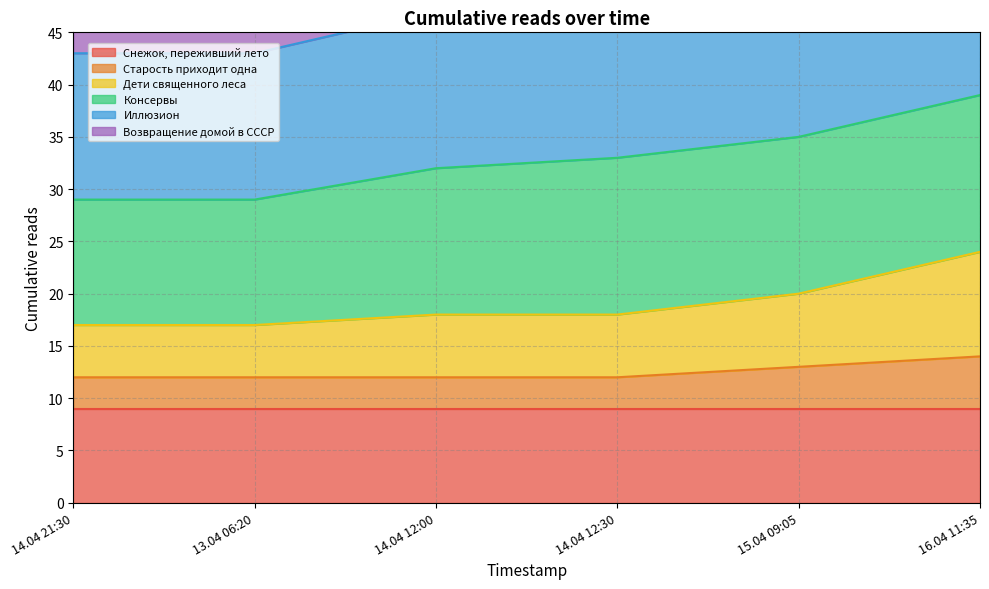

What is the sum of the Старость приходит одна values at 16.04 11:35 and 13.04 06:20?

26